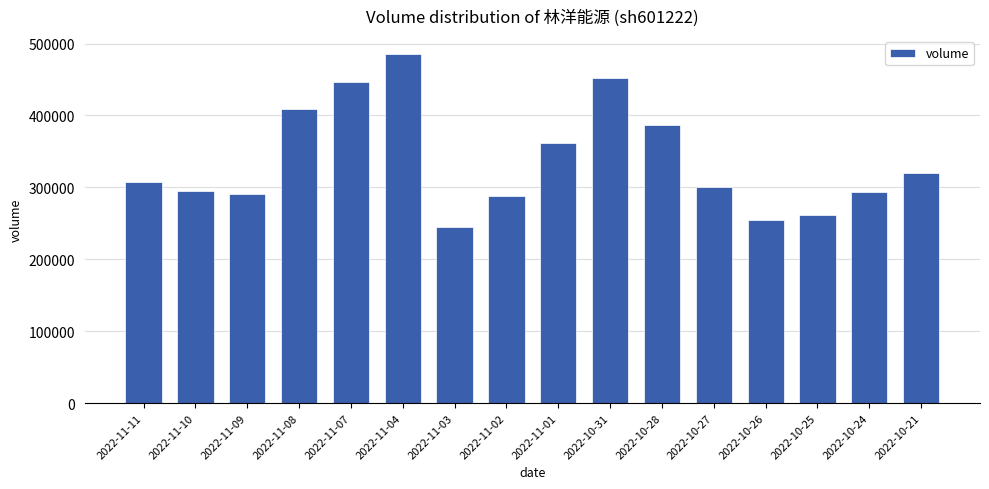

Count the number of data series in this chart.

1